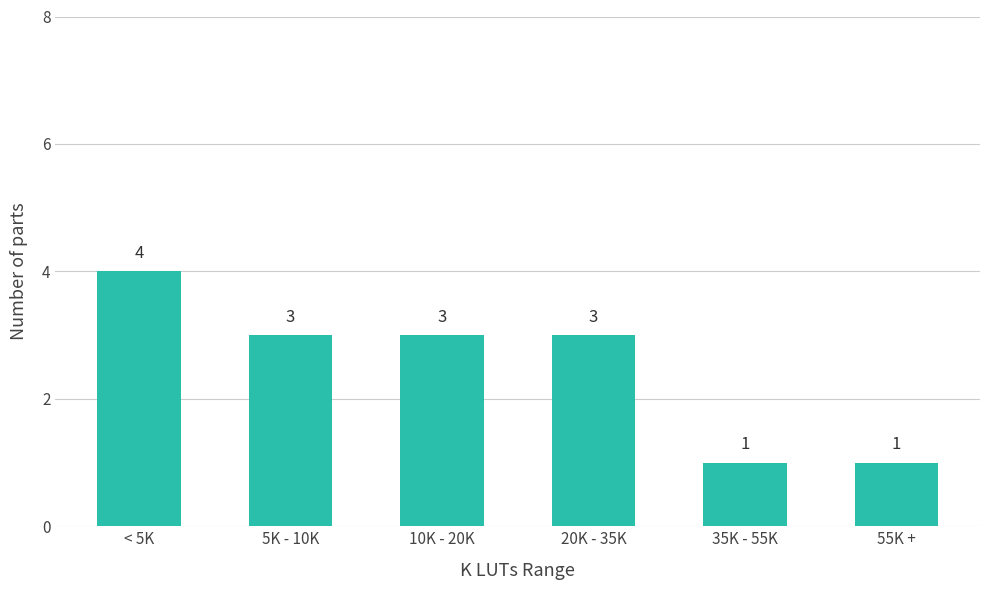

What is the greatest value displayed?

4